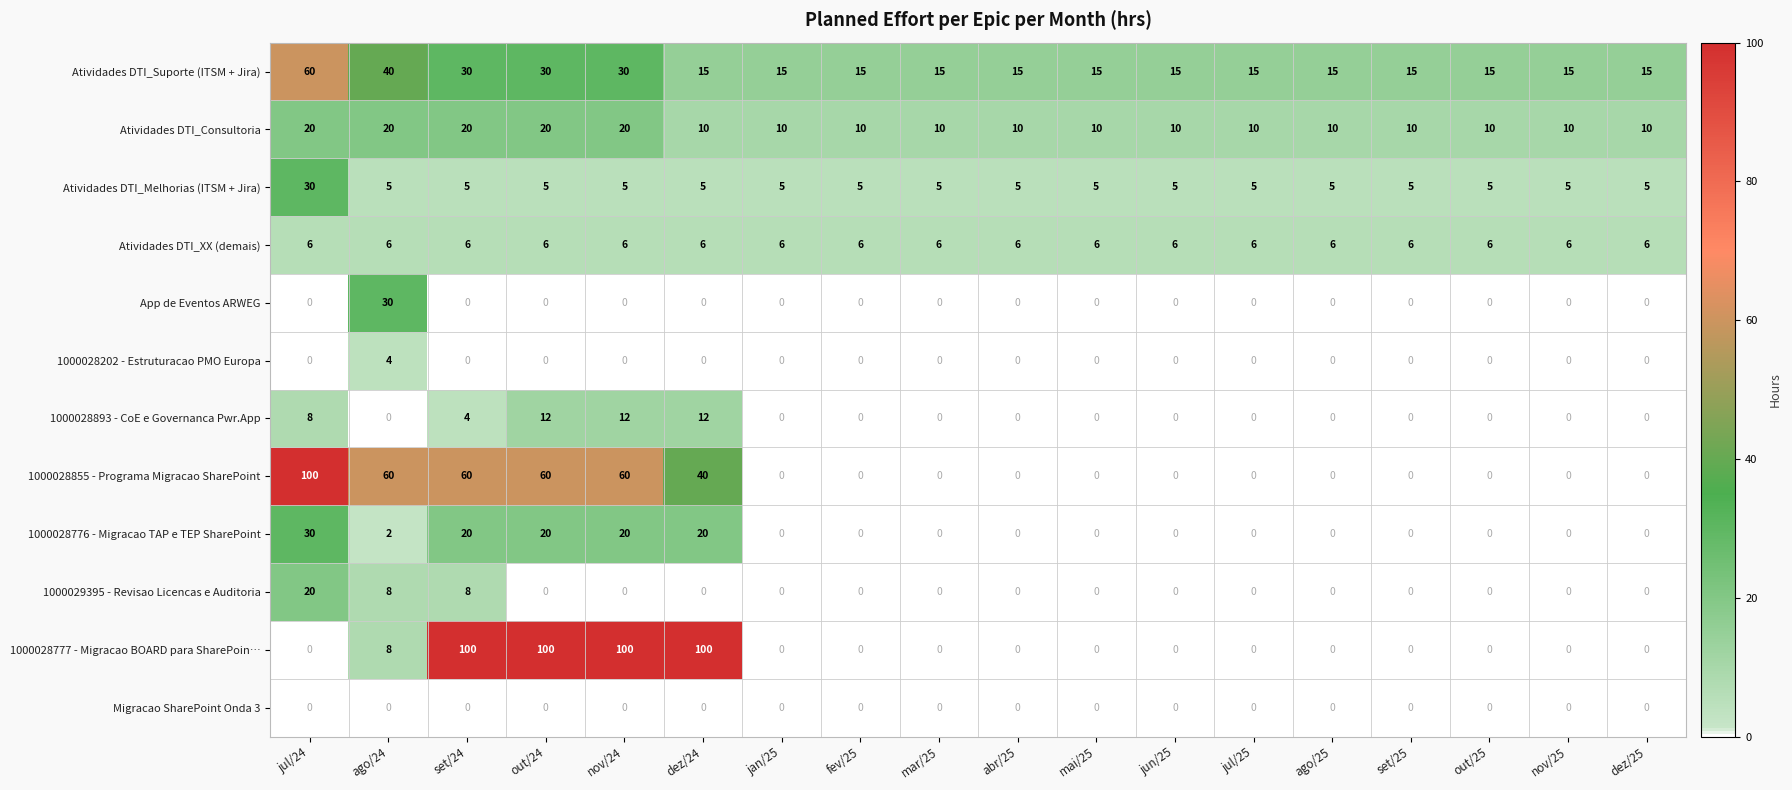

What is the spread (max minus min) of values at dez/24?

100